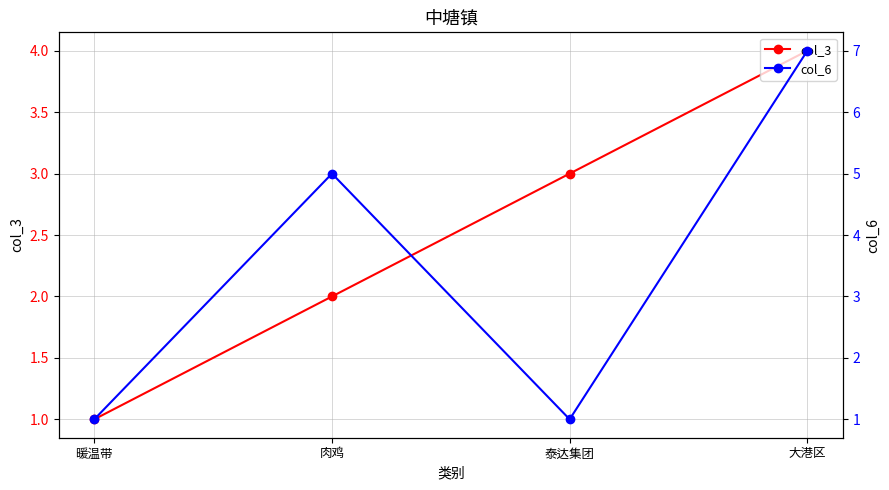

What is the total value across all series at 暖温带?

2